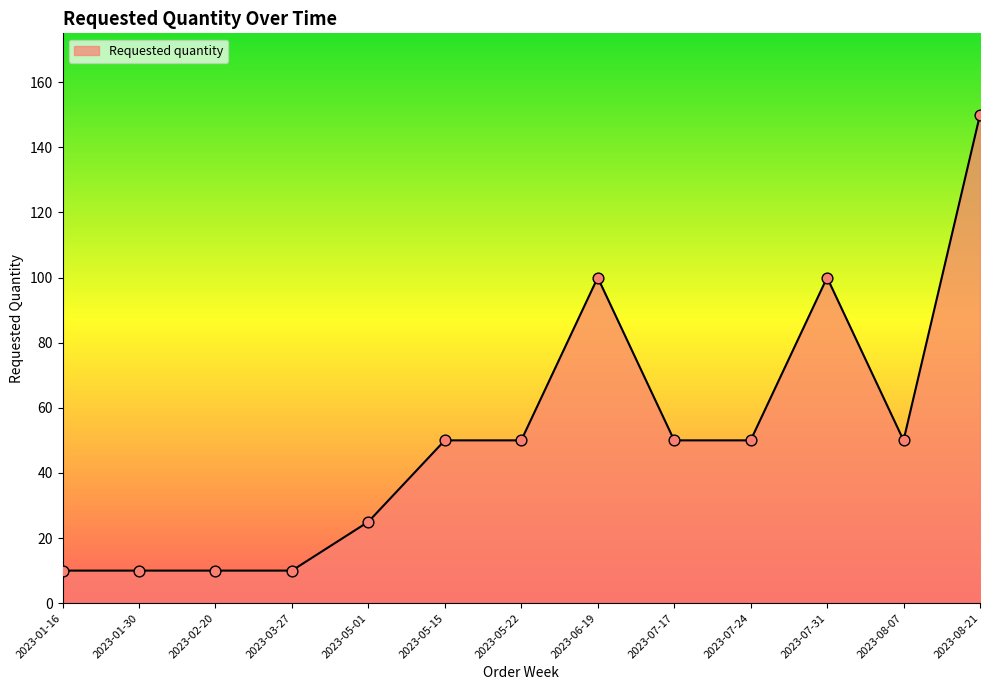

What is the change in value from 2023-01-16 to 2023-07-24?

+40